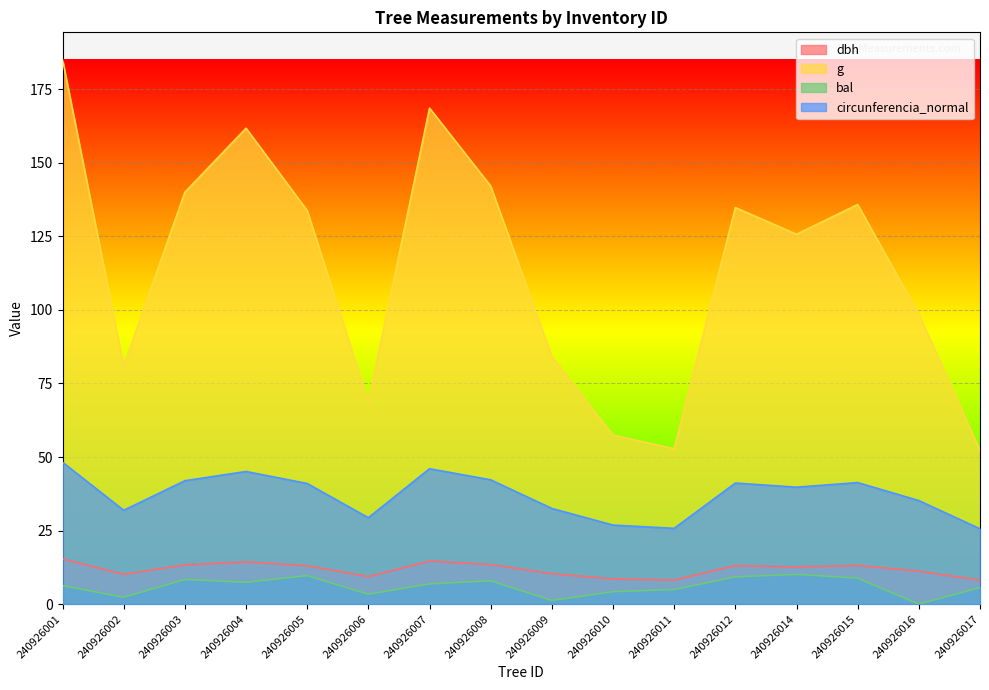

Which series changed the most between 240926008 and 240926009?

g